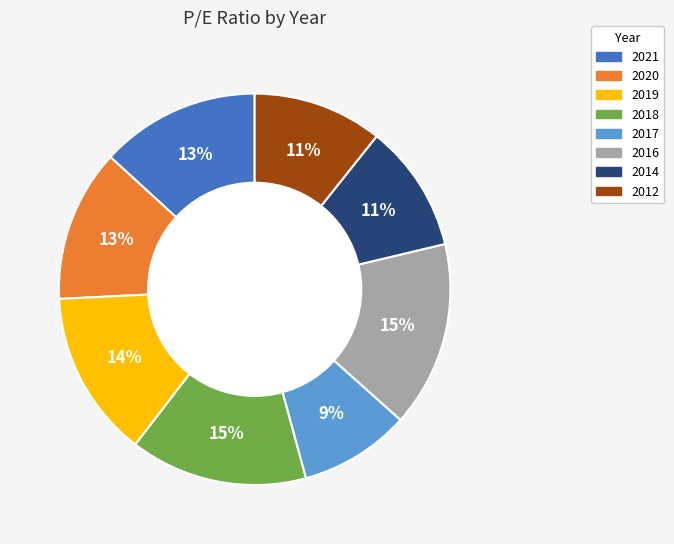

Combined, do 2019 and 2017 account for over 50%?

No